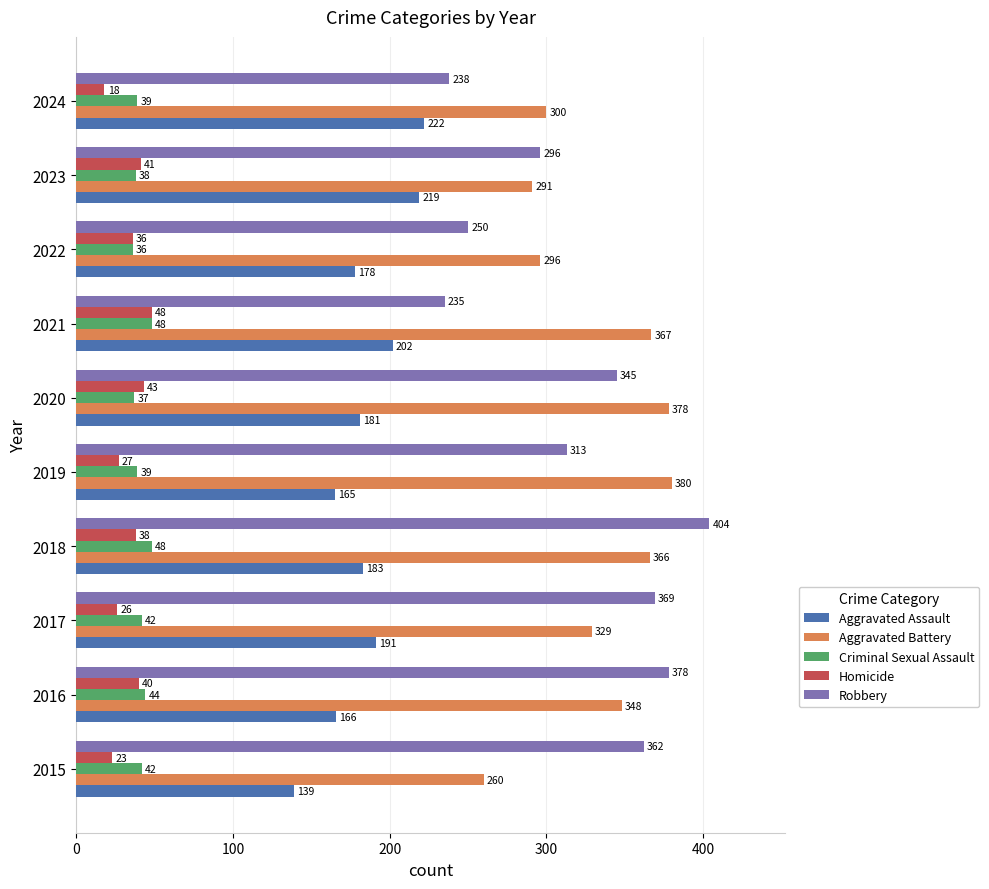

At 2017, list the series in order from largest to smallest.

Robbery, Aggravated Battery, Aggravated Assault, Criminal Sexual Assault, Homicide